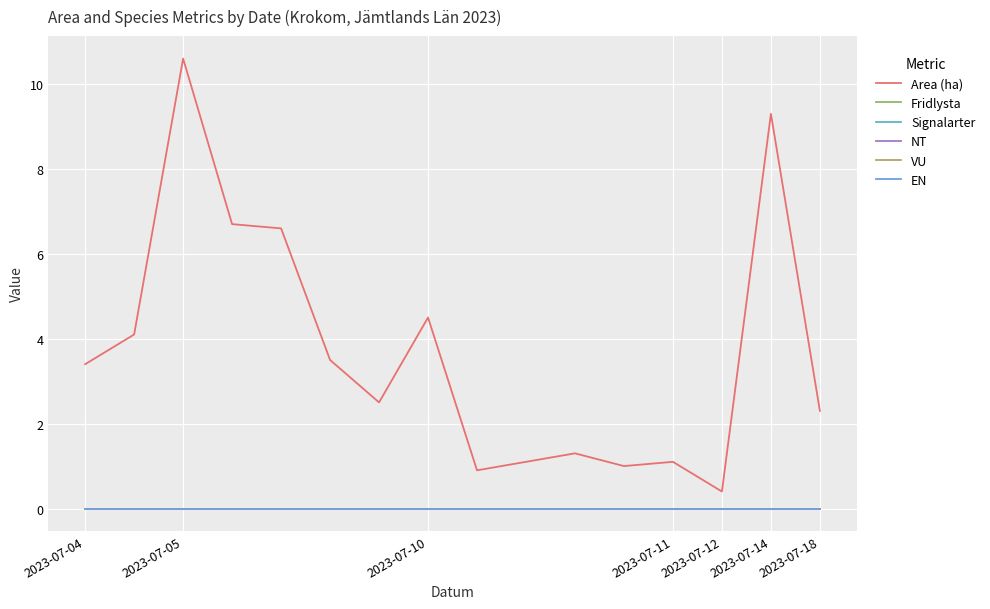

Does the chart display data point markers on the line(s)?

No